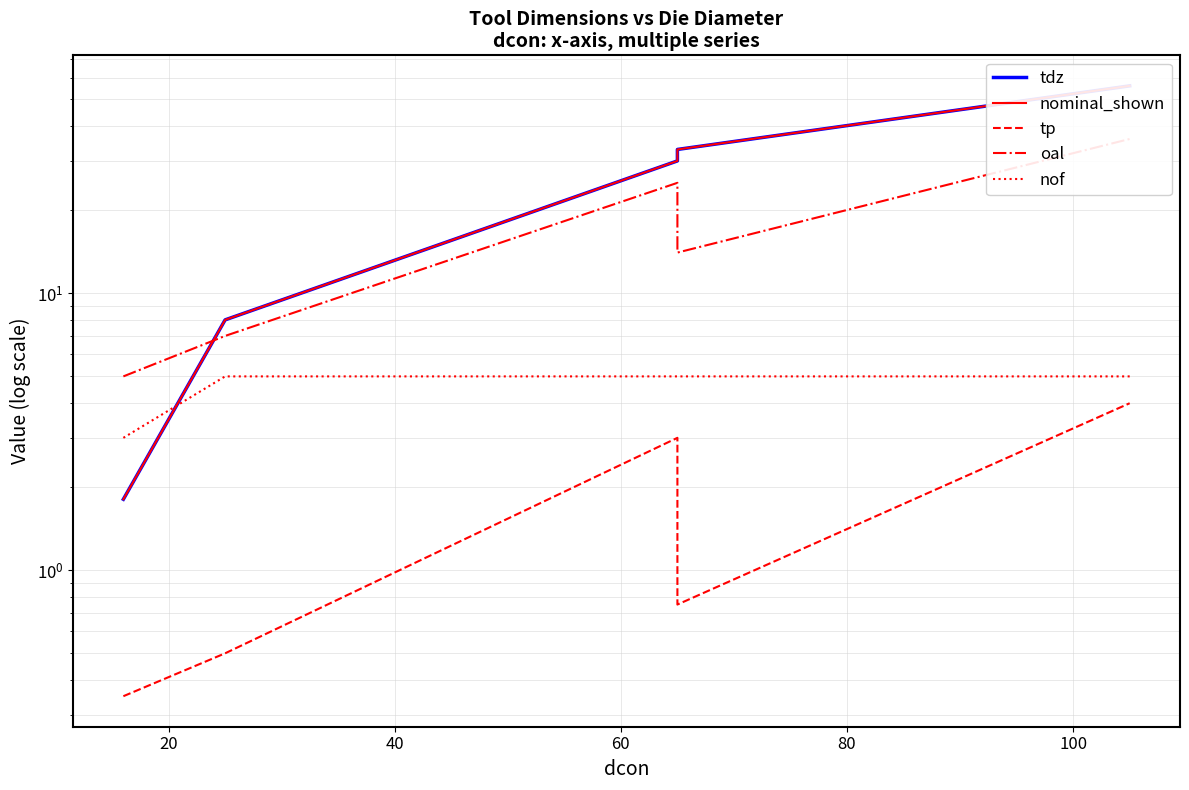

At how many categories does at least one series exceed 26?

3